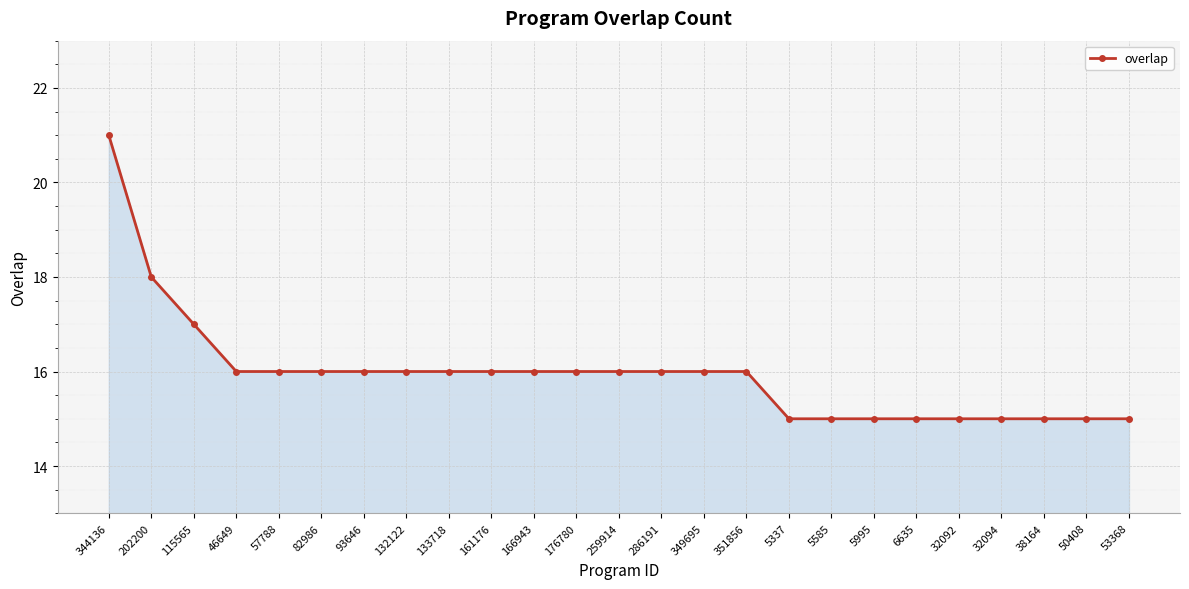

Reading right to left, extract all data points from this chart.

53368=15	50408=15	38164=15	32094=15	32092=15	6635=15	5995=15	5585=15	5337=15	351856=16	349695=16	286191=16	259914=16	176780=16	166943=16	161176=16	133718=16	132122=16	93646=16	82986=16	57788=16	46649=16	115565=17	202200=18	344136=21